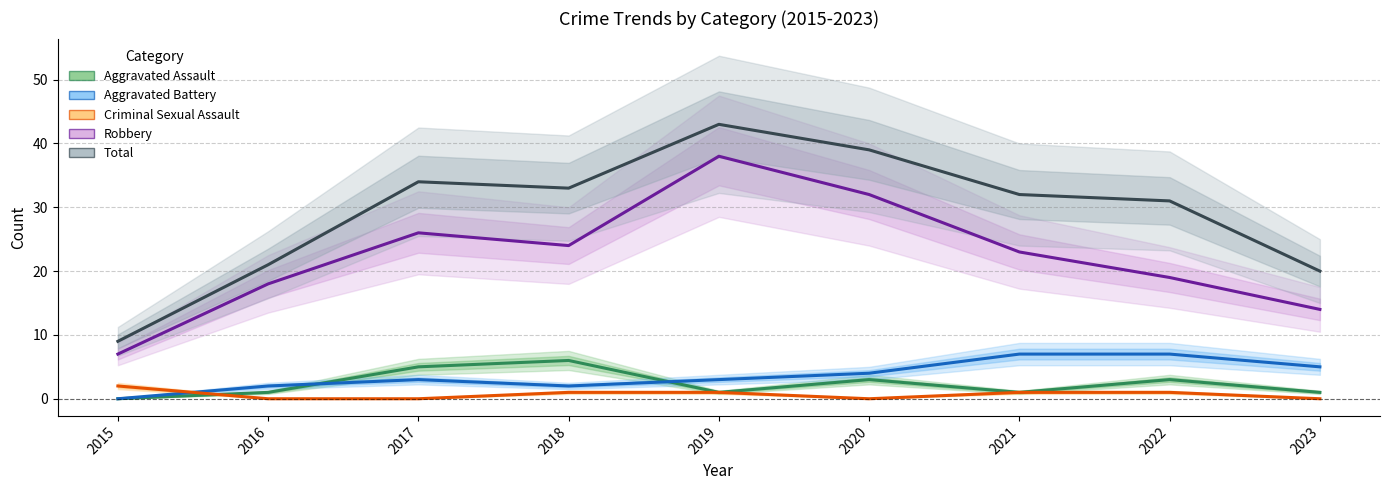

At how many categories does at least one series exceed 27?

6